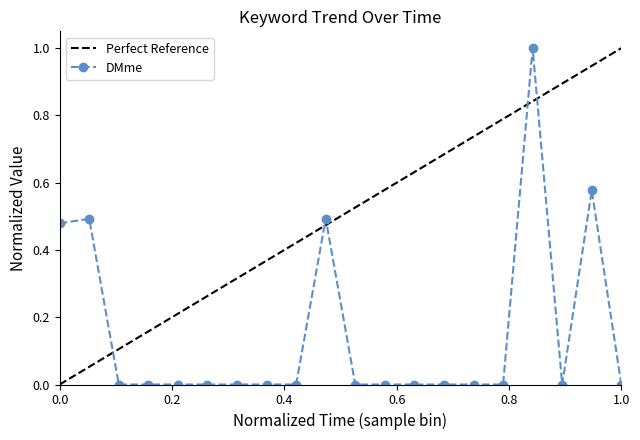

True or false: DMme has more than 1 interior local peaks.

True